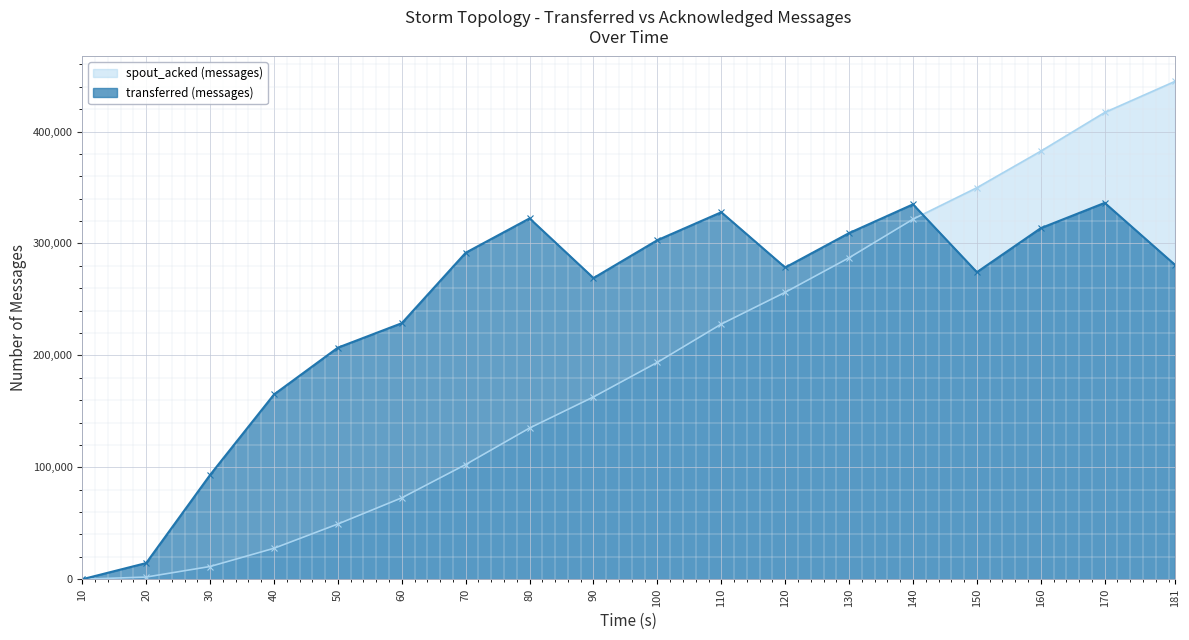

At which label does transferred (messages) reach its minimum?

10